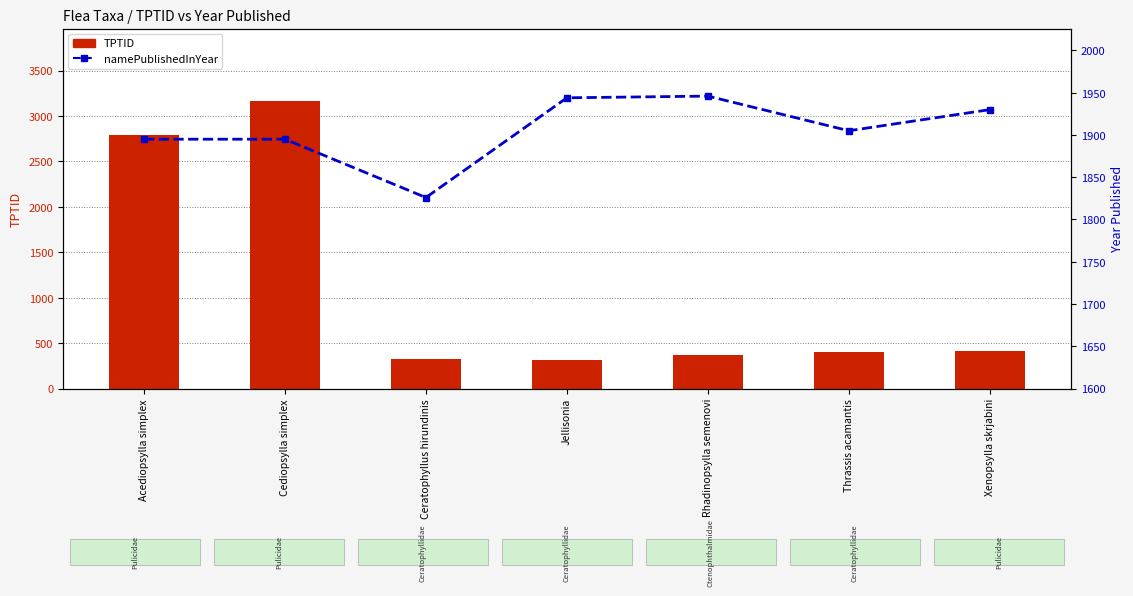

The value of TPTID at Xenopsylla skrjabini is 417. True or false?

True